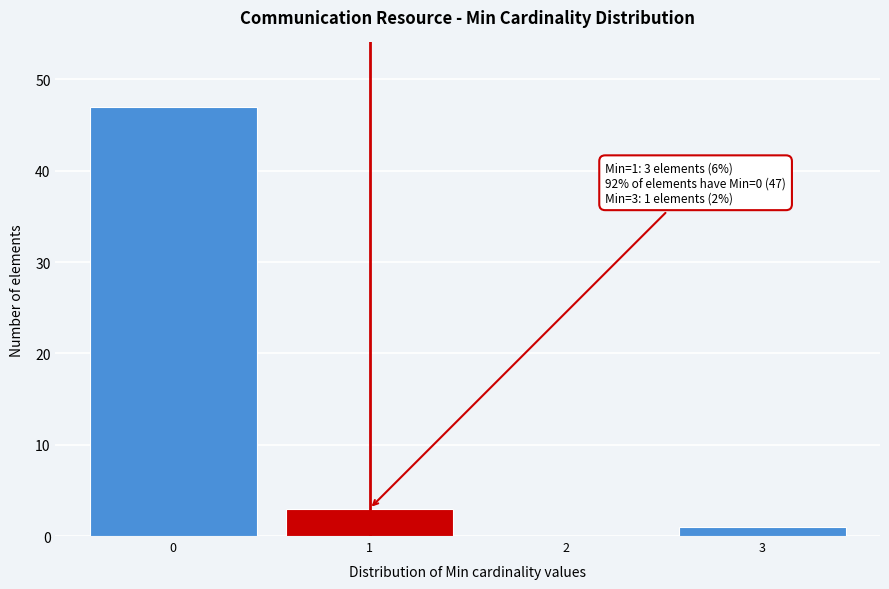

Reading left to right, what are all the values shown in this chart?

0=47	1=3	2=0	3=1